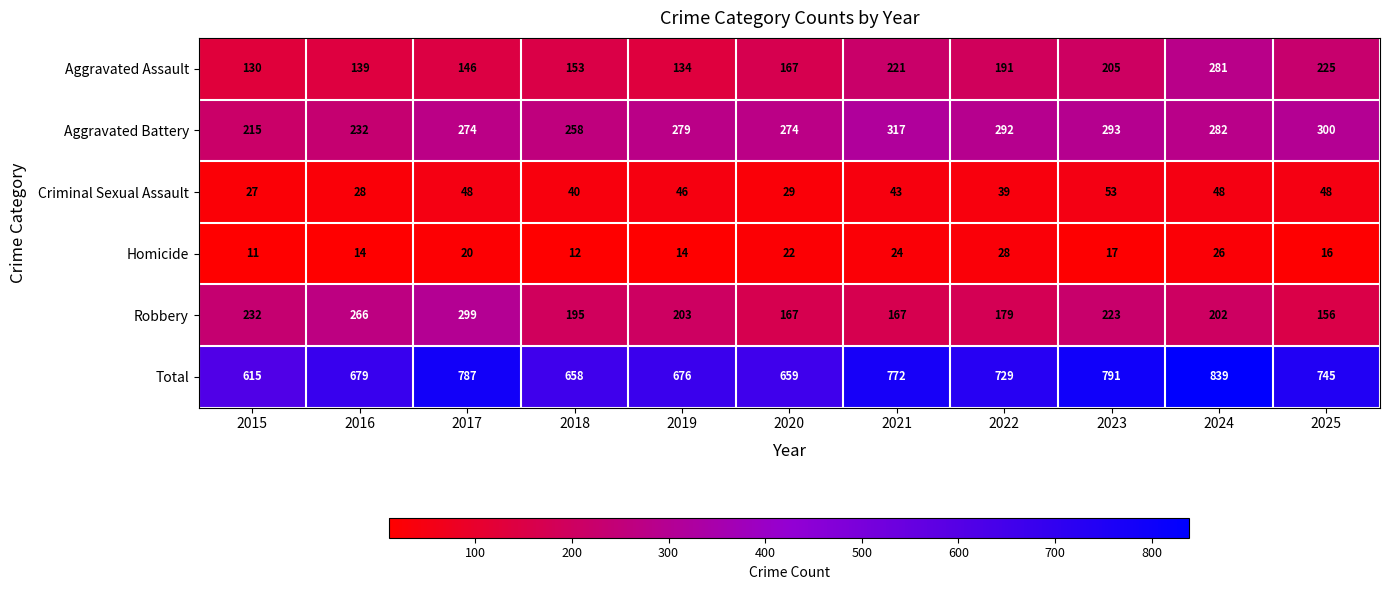

What is the sum of all Homicide values?

204